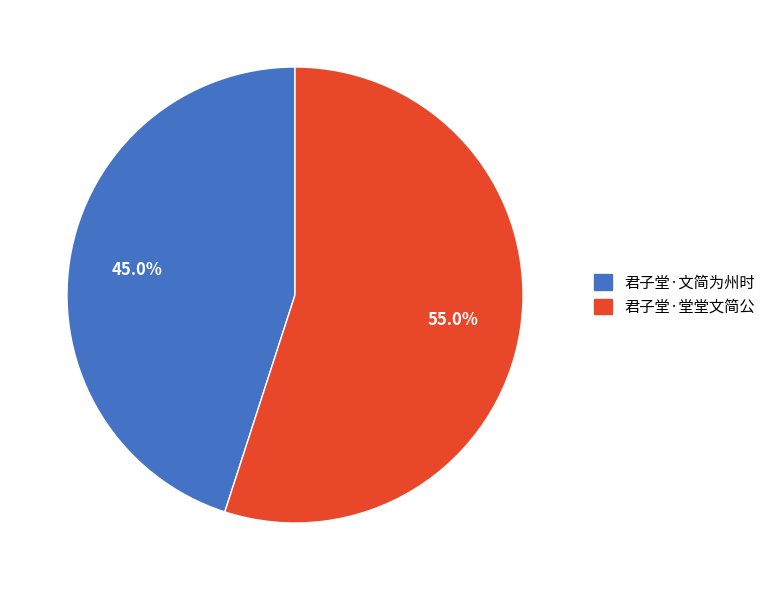

Approximately how many times larger is the value at 君子堂·堂堂文简公 compared to 君子堂·文简为州时?

1.2